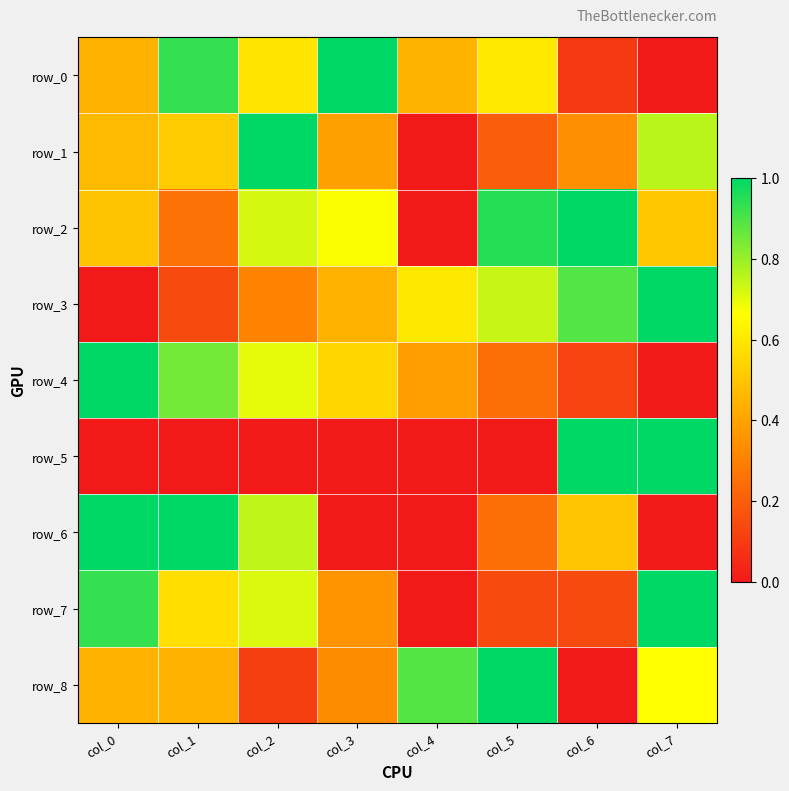

At which label is row_1 closest to 0?

col_4